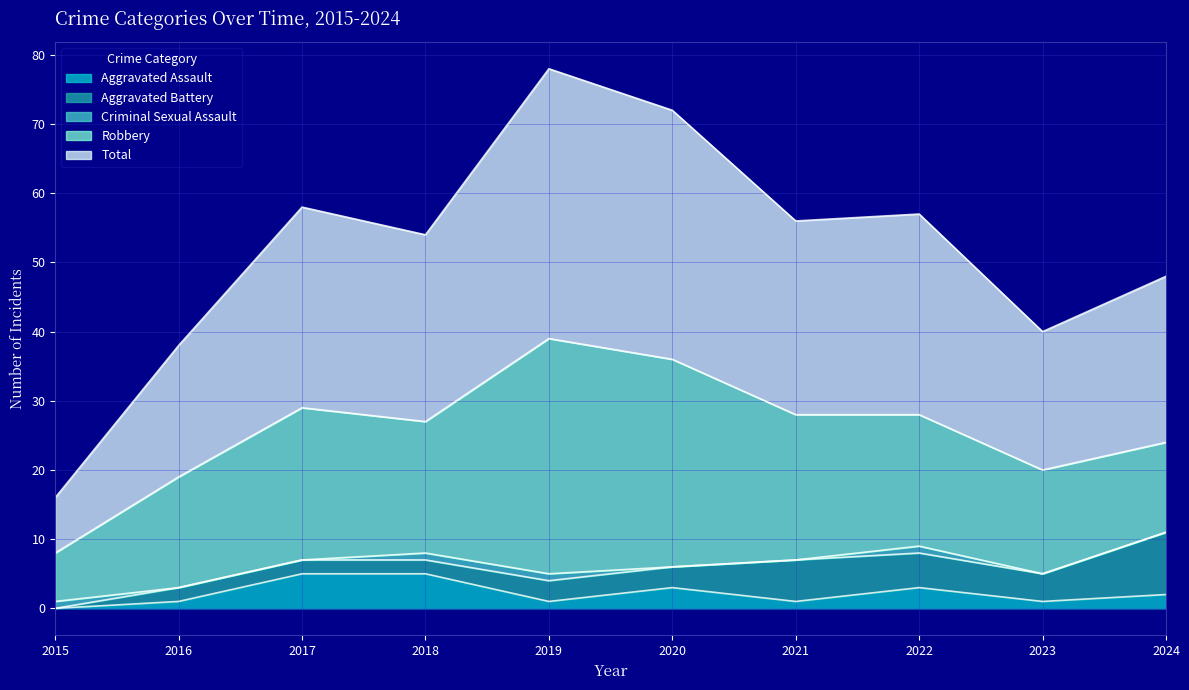

What is the difference between the Aggravated Assault values at 2023 and 2024?

1